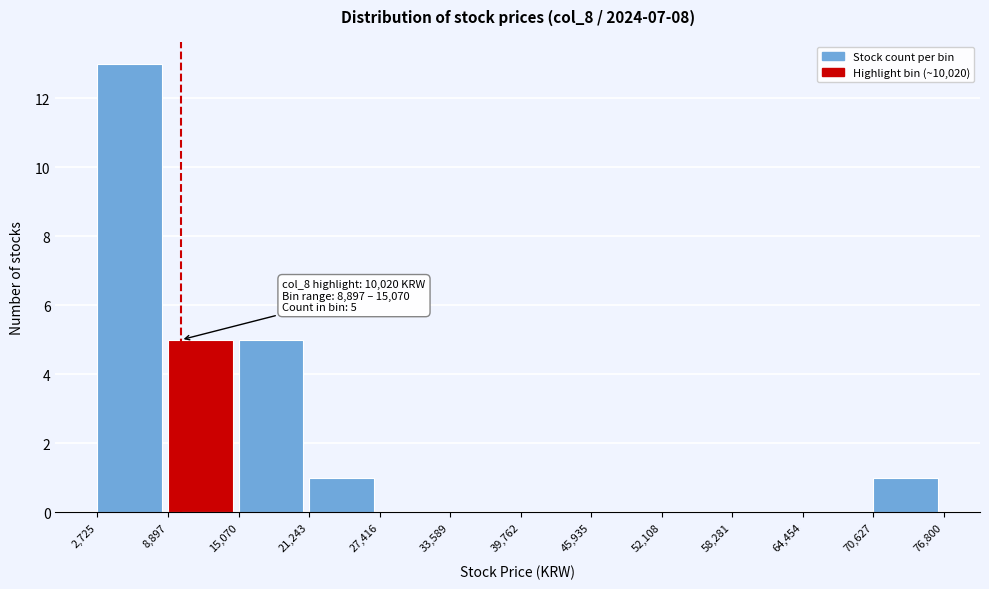

Which range on the x-axis has the tallest bar?

2,725 to 8,897